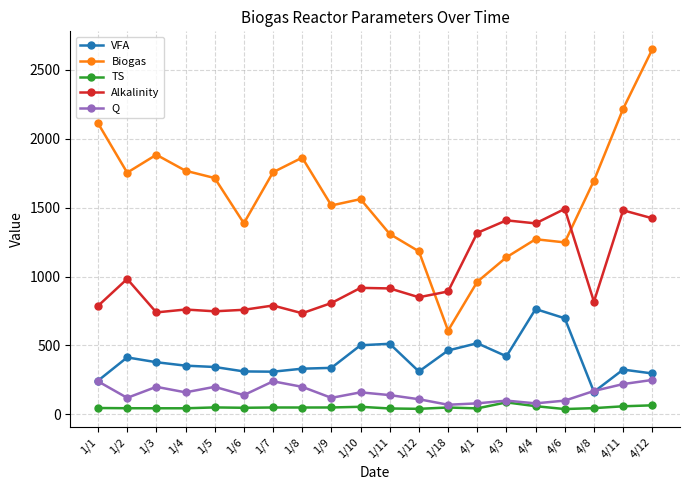

What is the value of the VFA point at the 8th from the left?

331.7